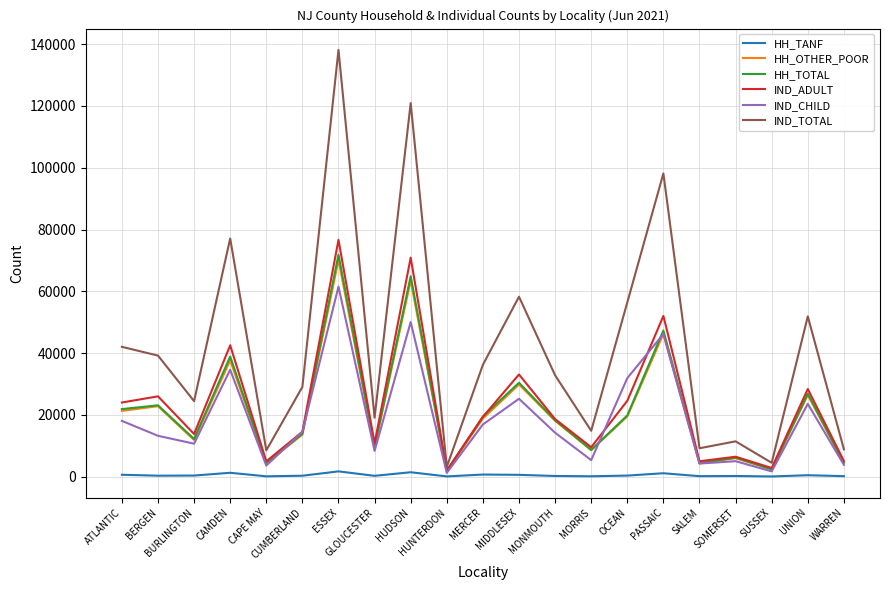

Which series has the largest total across all categories?

IND_TOTAL